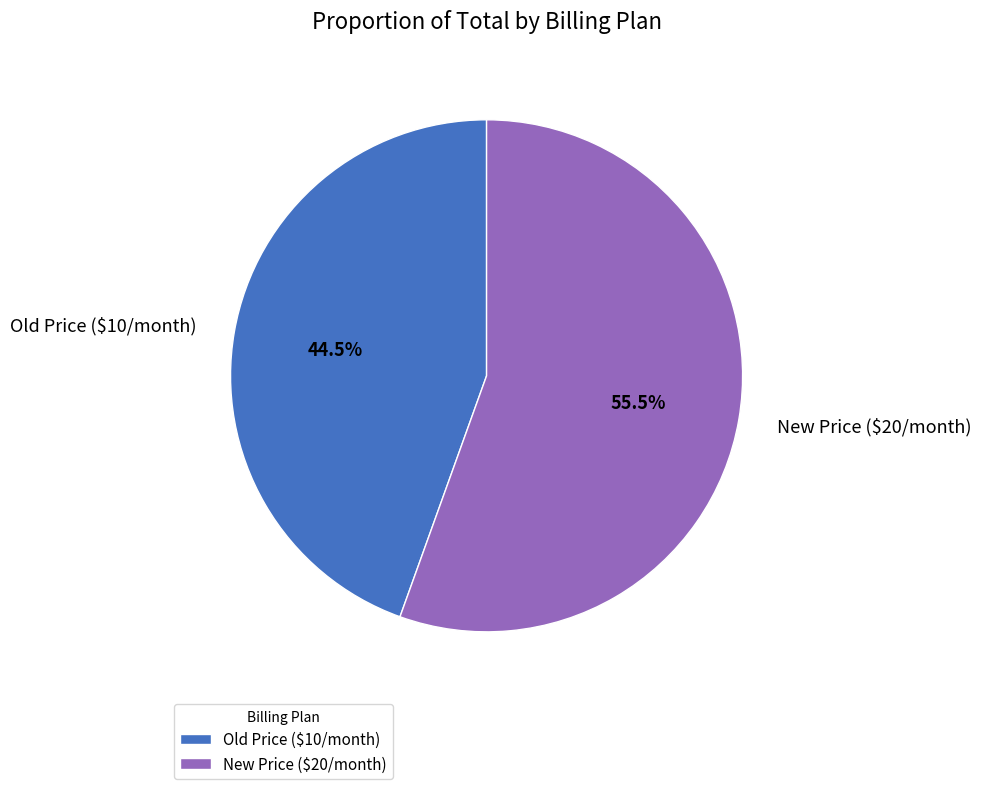

How many slices are in this pie chart?

2